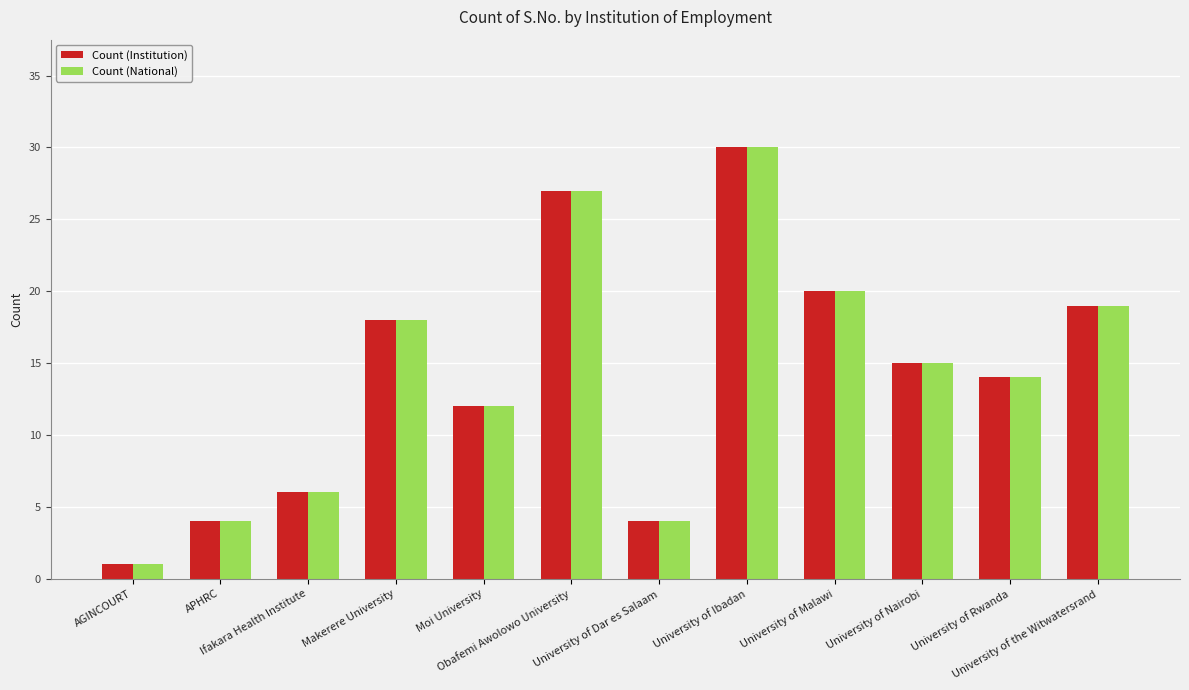

Reading left to right, what are all the values shown in this chart?

Count (Institution): 1	4	6	18	12	27	4	30	20	15	14	19
Count (National): 1	4	6	18	12	27	4	30	20	15	14	19